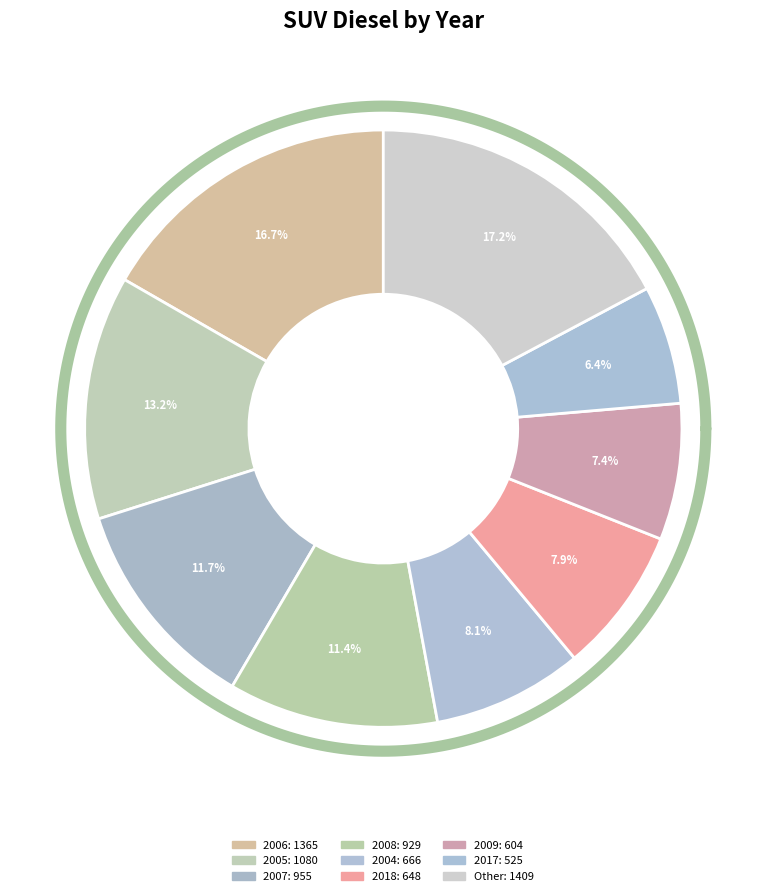

To the nearest percent, what percentage of the pie is 2009?

7%